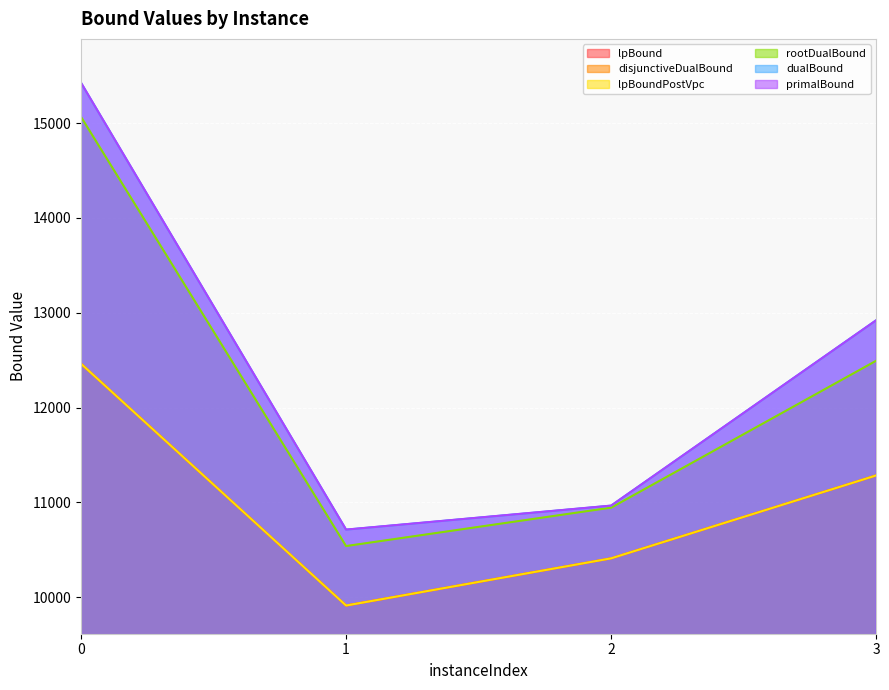

True or false: lpBound and dualBound intersect in this chart.

False